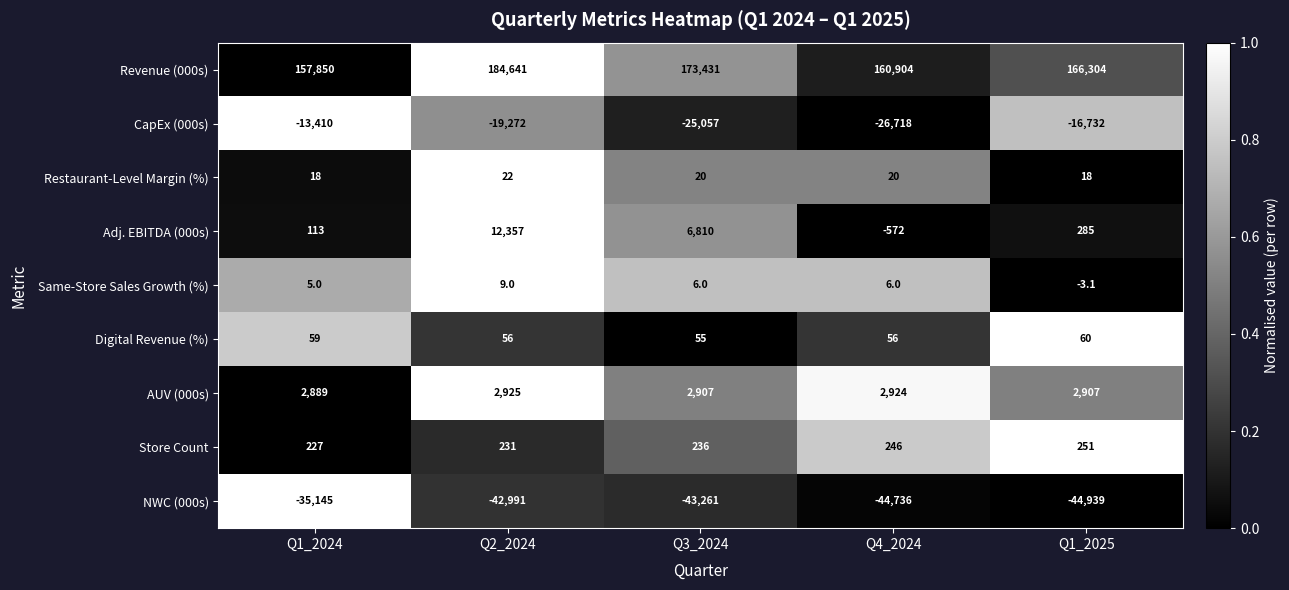

What is the sum of the CapEx (000s) values at Q1_2025 and Q4_2024?

-43450.0